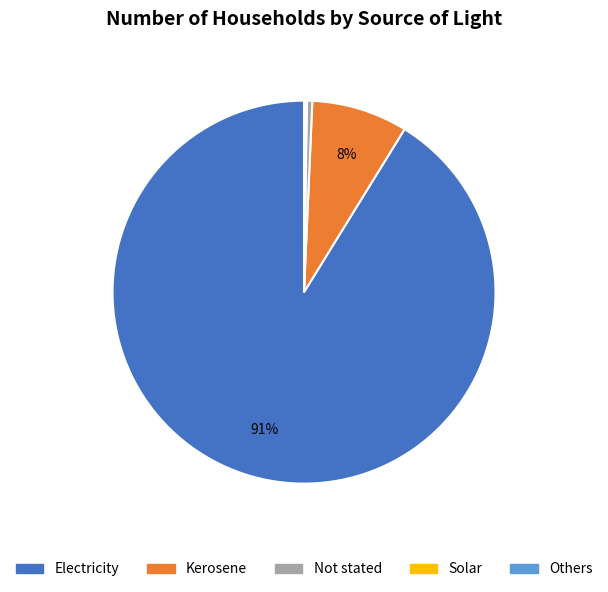

True or false: Kerosene accounts for 15% of the total.

False